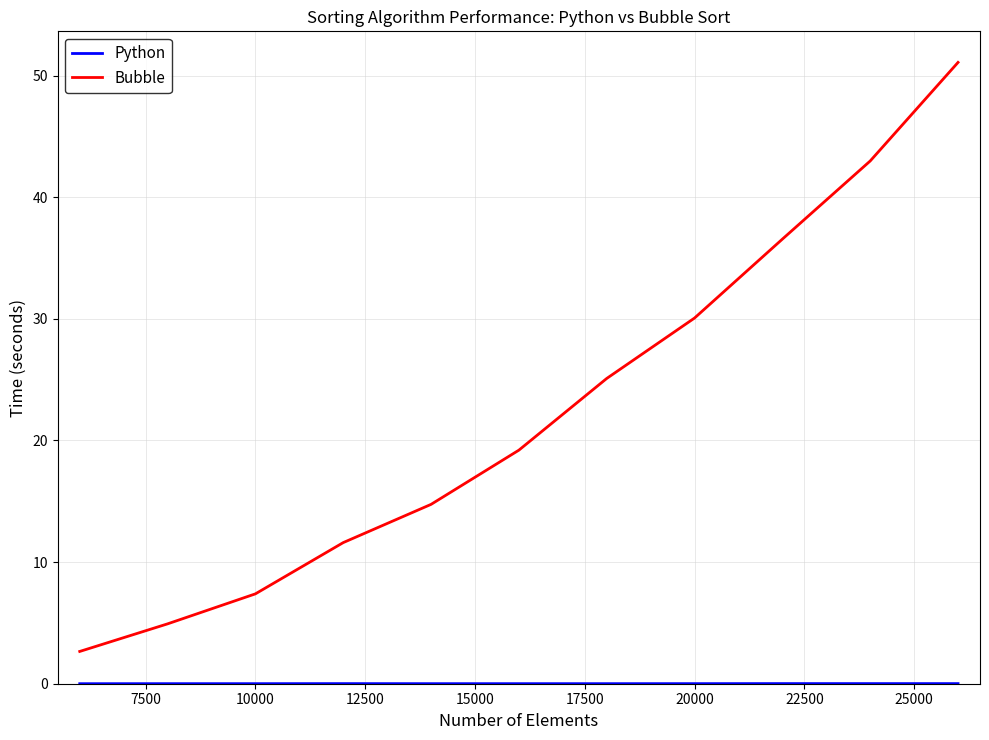

Which series has the widest spread of values?

Bubble